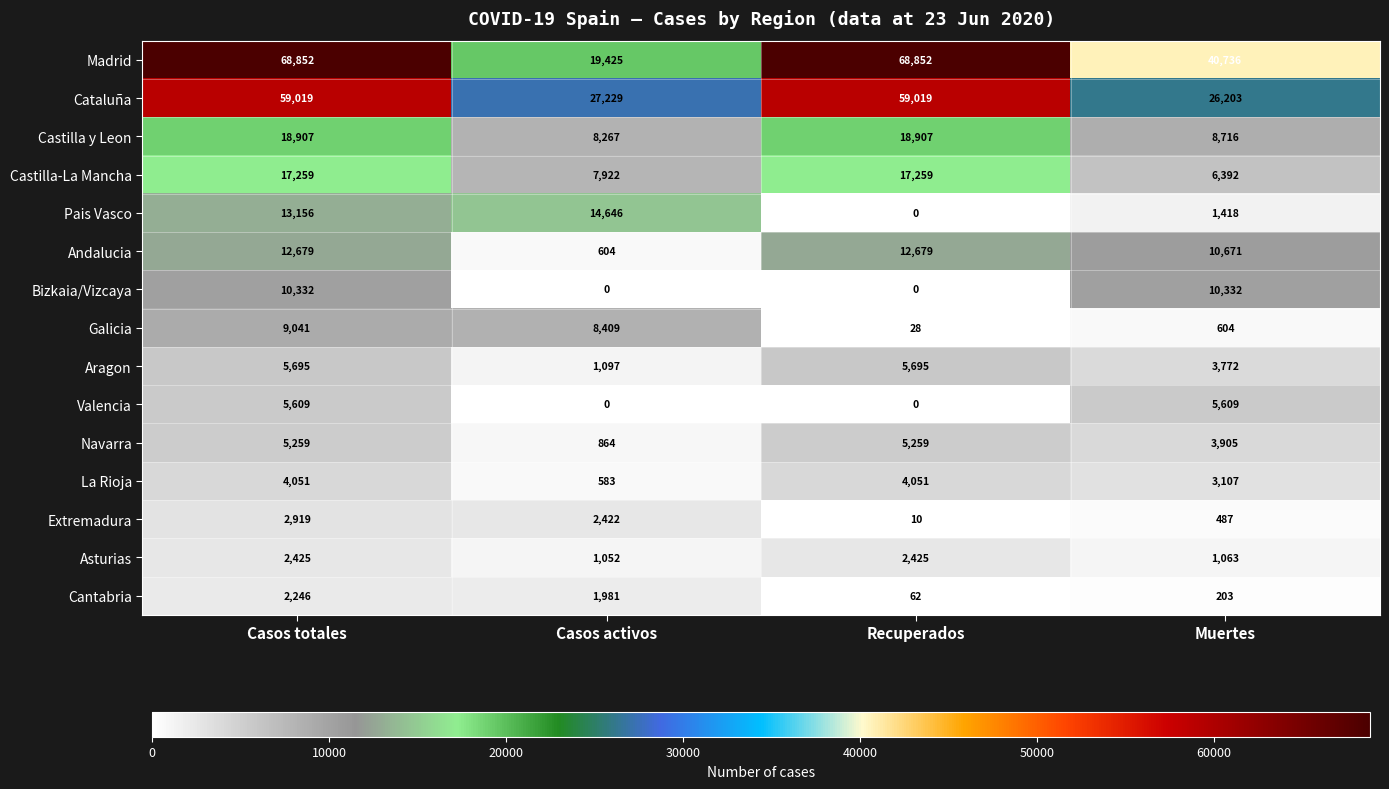

Which series has the largest total across all categories?

Madrid